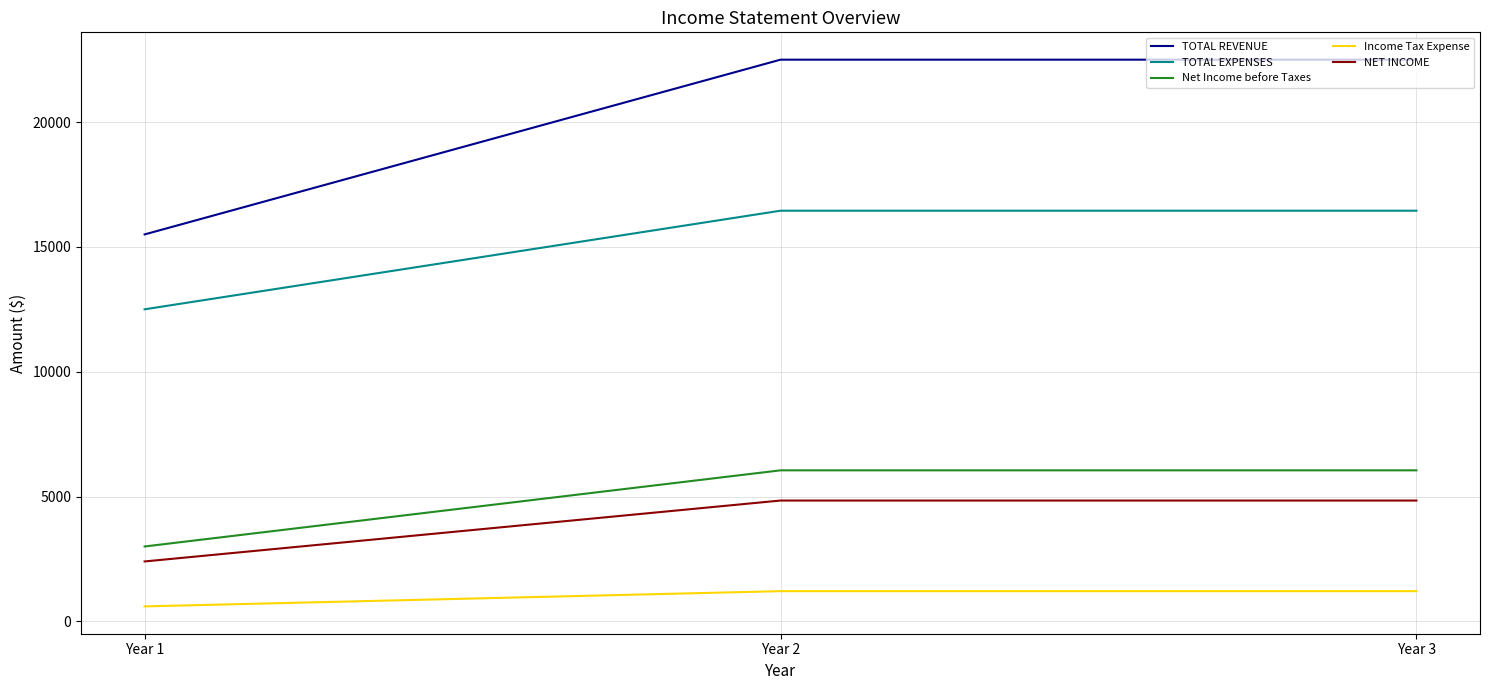

How many lines are shown in the chart?

5